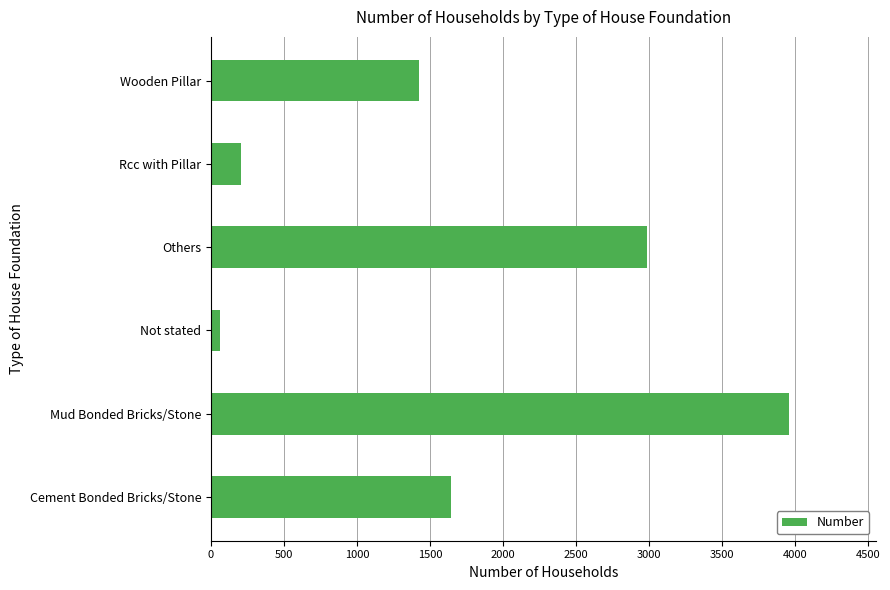

What is the difference between the second highest and second lowest values?

2784